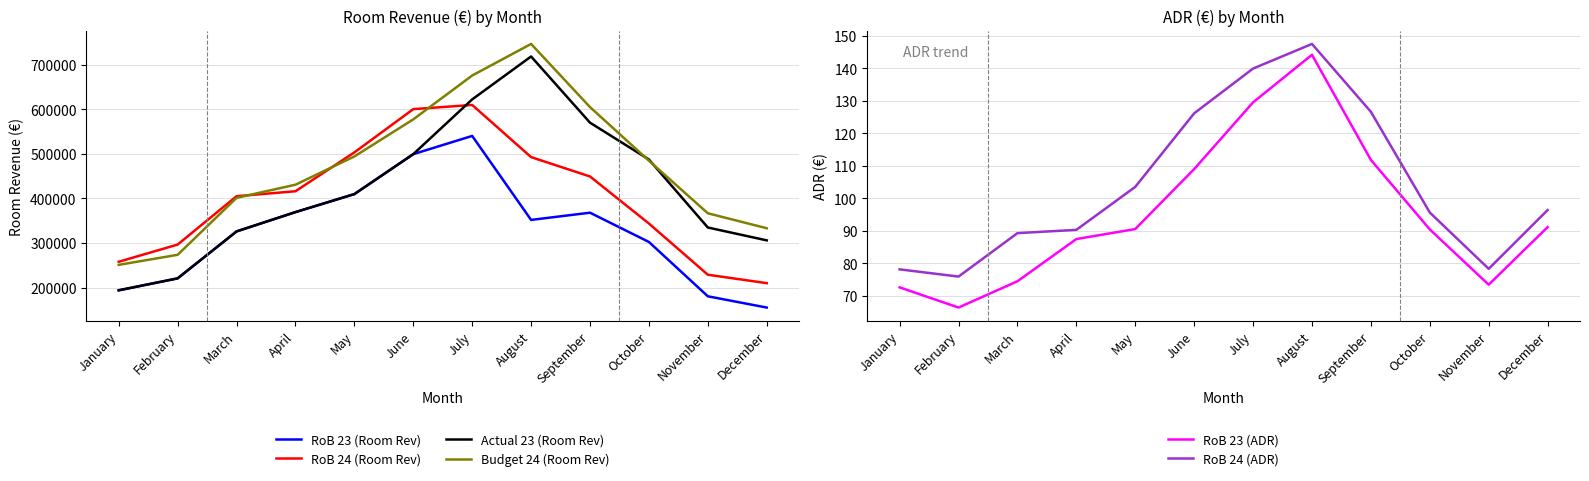

Reading left to right, what are all the values shown in this chart?

RoB 23 (Room Rev): January=193574.0	February=220671.0	March=326053.0	April=369420.0	May=409862.0	June=499561.0	July=540456.0	August=351872.0	September=368087.0	October=302384.0	November=180407.0	December=155102.0
RoB 24 (Room Rev): January=257931.0	February=296550.0	March=405075.0	April=416241.0	May=503455.0	June=600627.0	July=610010.0	August=492872.0	September=449454.0	October=343788.0	November=228836.0	December=209907.0
Actual 23 (Room Rev): January=194040.0	February=220671.0	March=326053.0	April=369420.0	May=409862.0	June=499561.0	July=622475.0	August=718842.0	September=570204.0	October=487593.0	November=334855.0	December=305968.8
Budget 24 (Room Rev): January=250982.5	February=273543.3	March=401410.6	April=430923.4	May=494391.6	June=577625.8	July=676107.1	August=746994.6	September=605201.7	October=484849.8	November=366823.8	December=333188.6
RoB 23 (ADR): January=72.6	February=66.4	March=74.5	April=87.5	May=90.5	June=109.0	July=129.5	August=144.2	September=111.8	October=90.4	November=73.4	December=91.1
RoB 24 (ADR): January=78.1	February=75.9	March=89.3	April=90.3	May=103.5	June=126.1	July=139.9	August=147.5	September=126.6	October=95.6	November=78.3	December=96.4